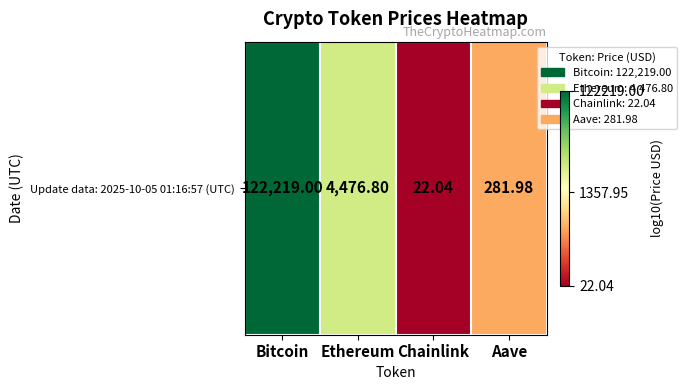

What is the smallest value displayed?

1.3